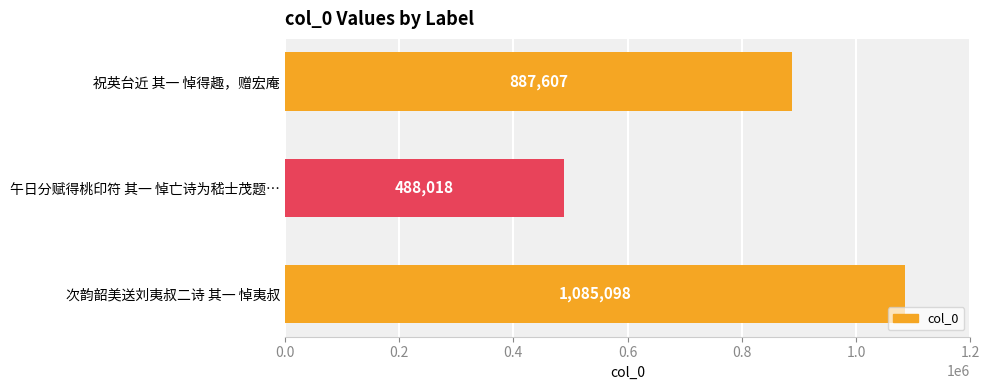

How many values are below 887607?

1